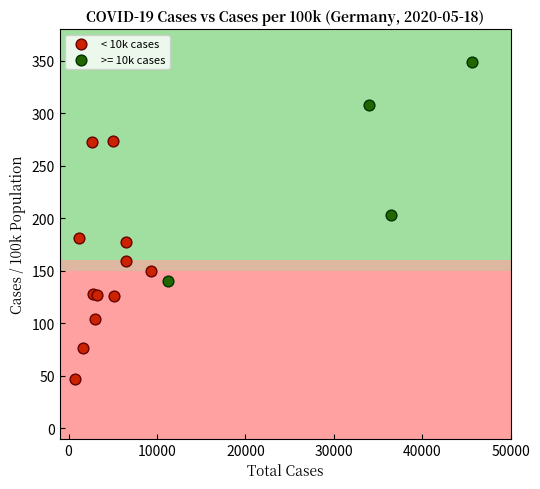

Which series contains the highest Y value?

>= 10k cases